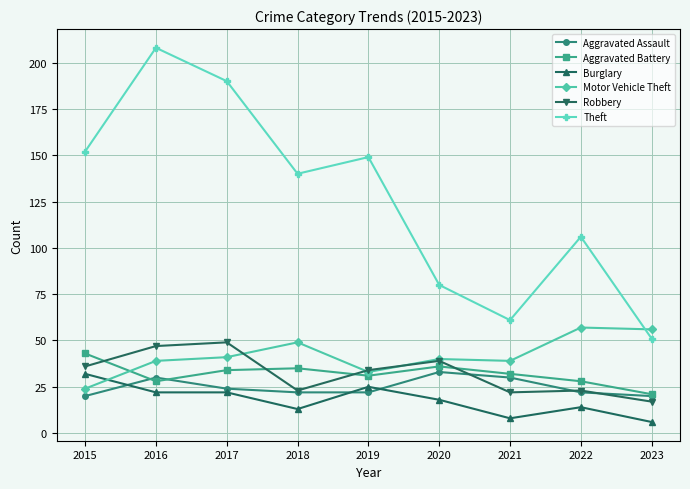

Is the value of Motor Vehicle Theft at 2019 greater than the value of Aggravated Battery at 2016?

Yes